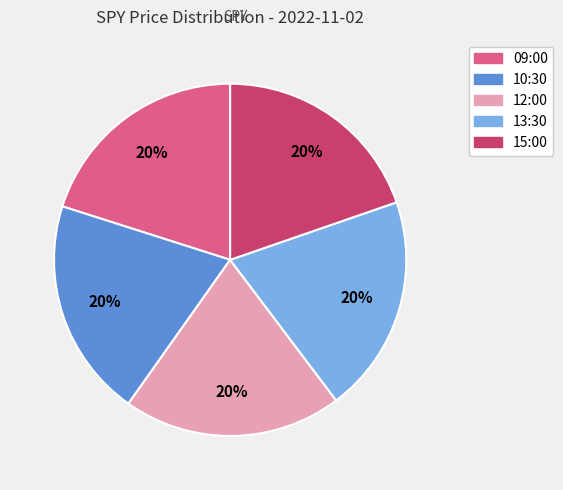

Approximately how many times larger is the value at 10:30 compared to 13:30?

1.0